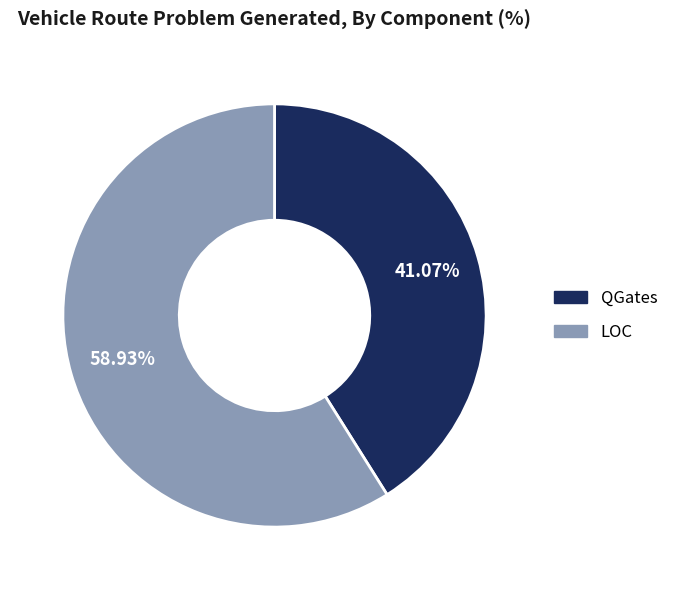

Rank the categories by value from highest to lowest.

LOC, QGates